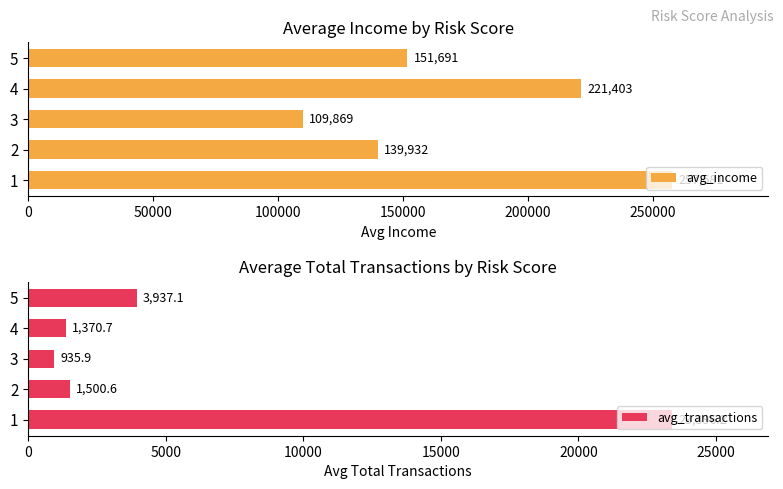

Is it true that avg_income equals 144321.1 at 4?

False